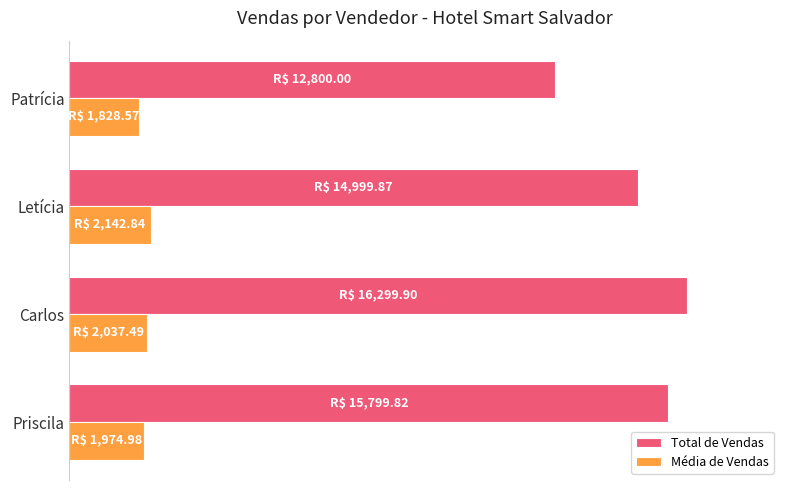

What are all the series names shown in the legend?

Total de Vendas, Média de Vendas